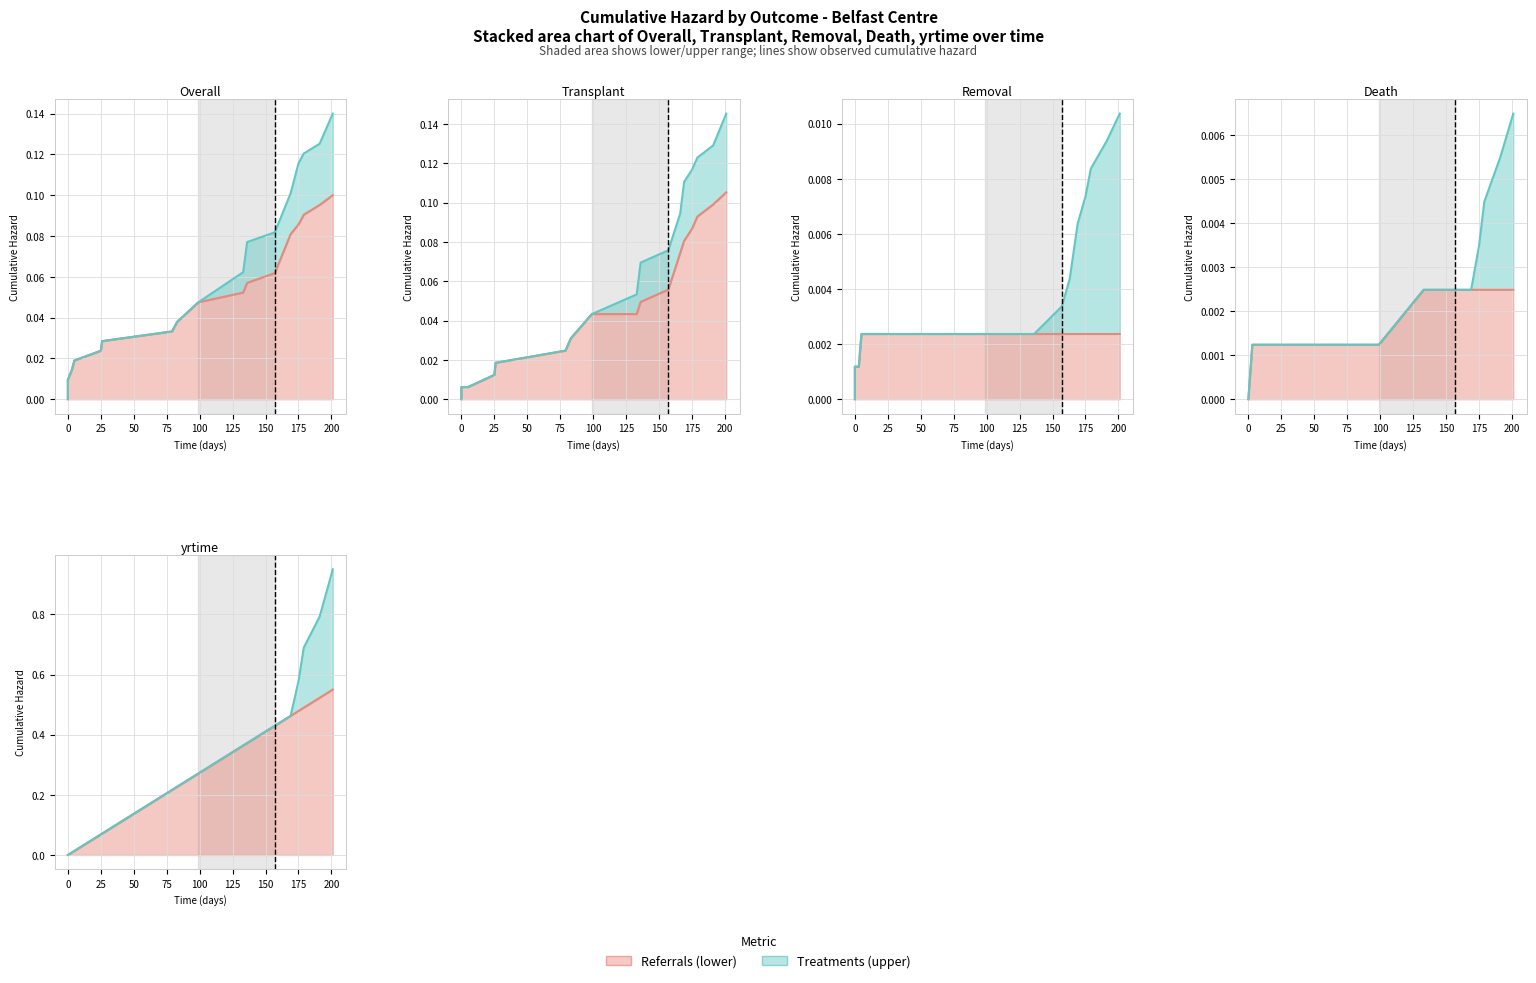

Rank the series by their maximum value, from lowest to highest.

Series1 (lower), Series2 (upper)